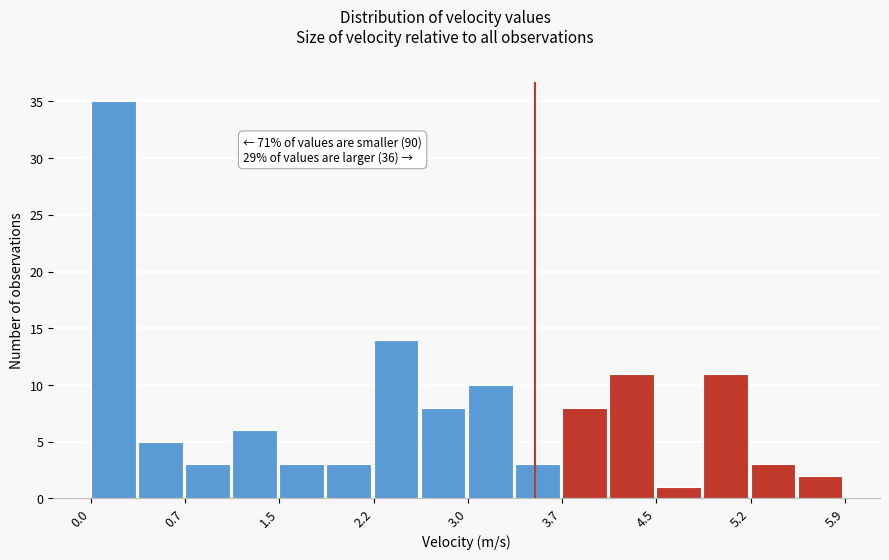

Read against the x-axis, roughly where is the centre of the tallest bar?

0.2